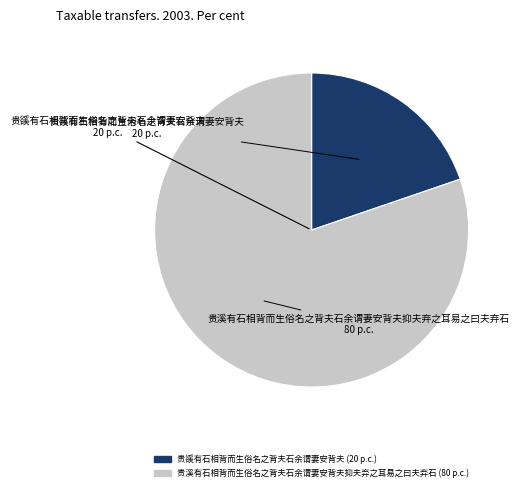

Which slice is the smallest?

贵豀有石相背而生俗名之背夫石余谓妻安背夫